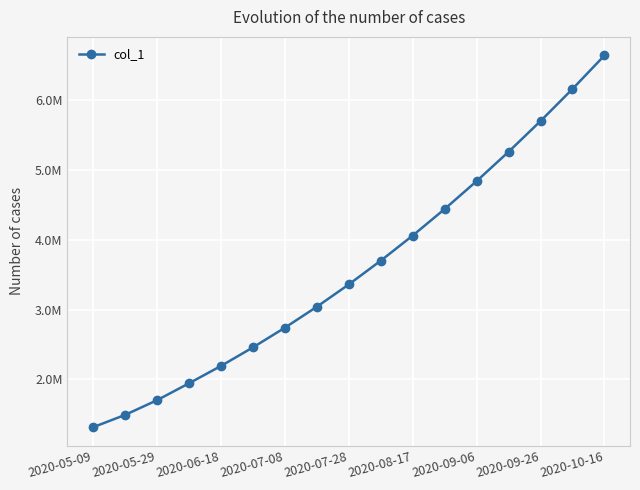

At which category does the chart reach its minimum across all series?

2020-05-09